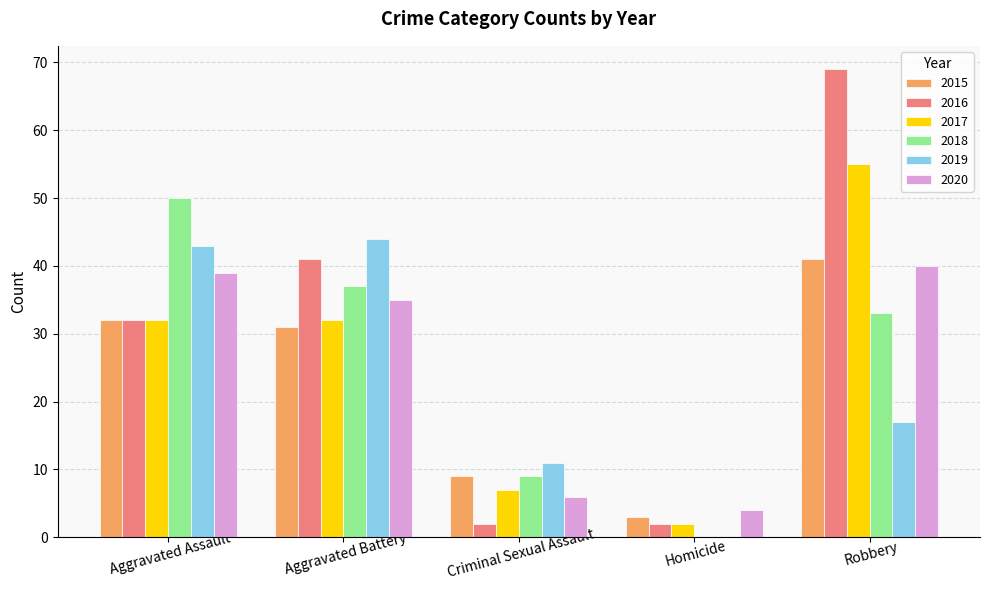

How many positive values does the 2019 series have?

4